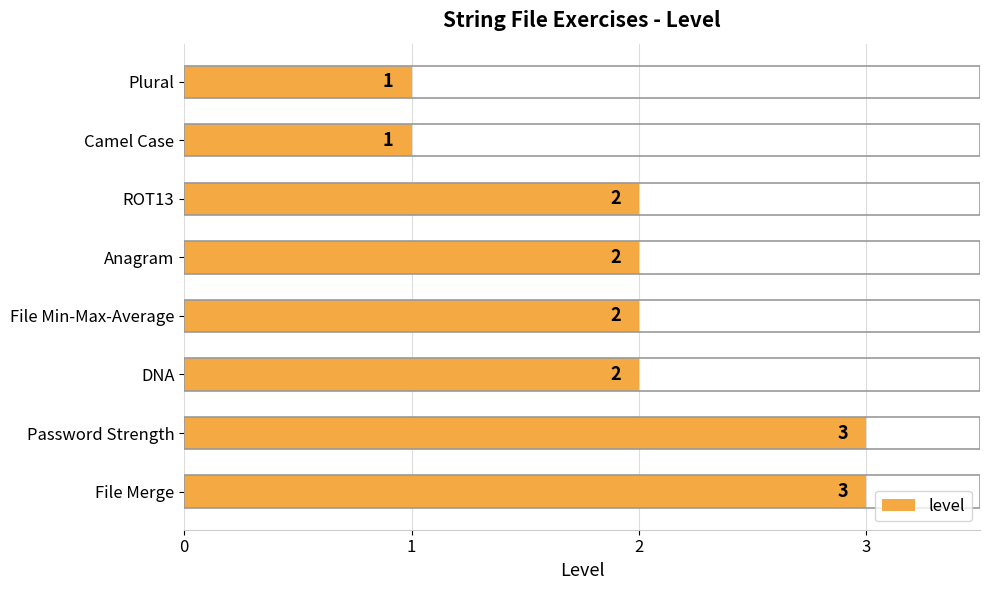

What is the average value?

2